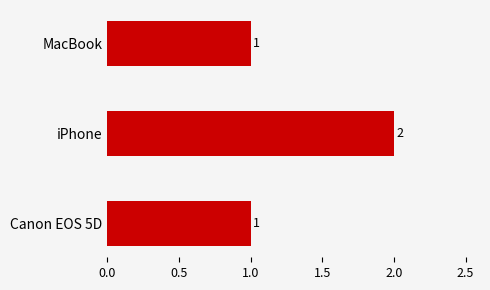

How many values are between 1 and 2?

3